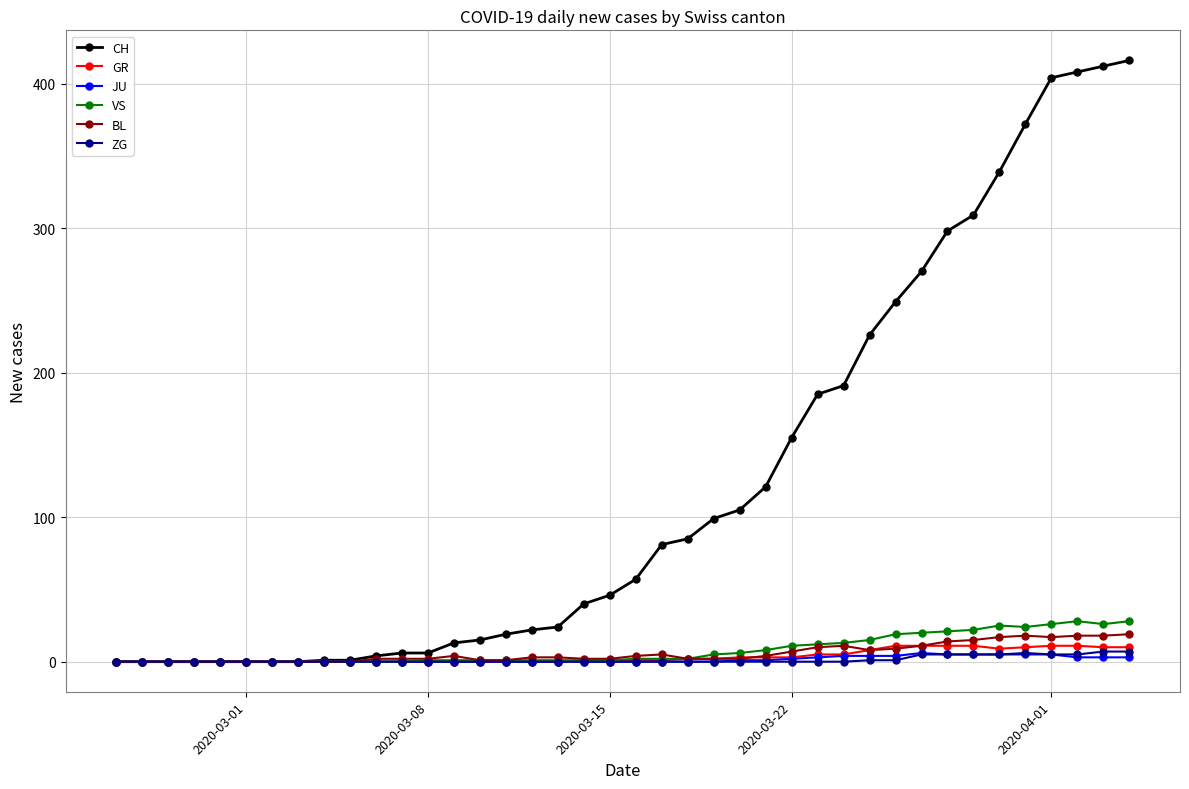

What is the highest value of the GR series?

11